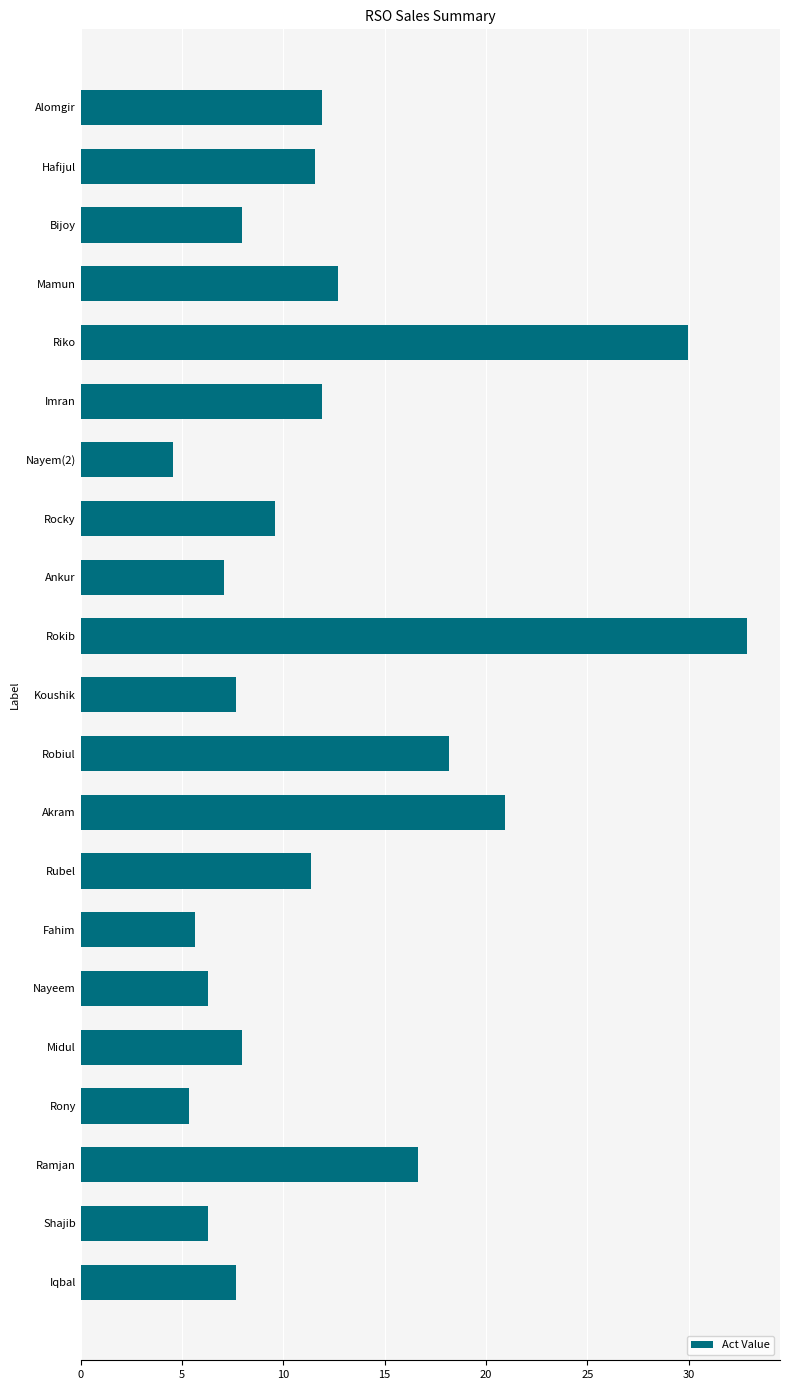

What is the minimum value shown in the chart?

4.6